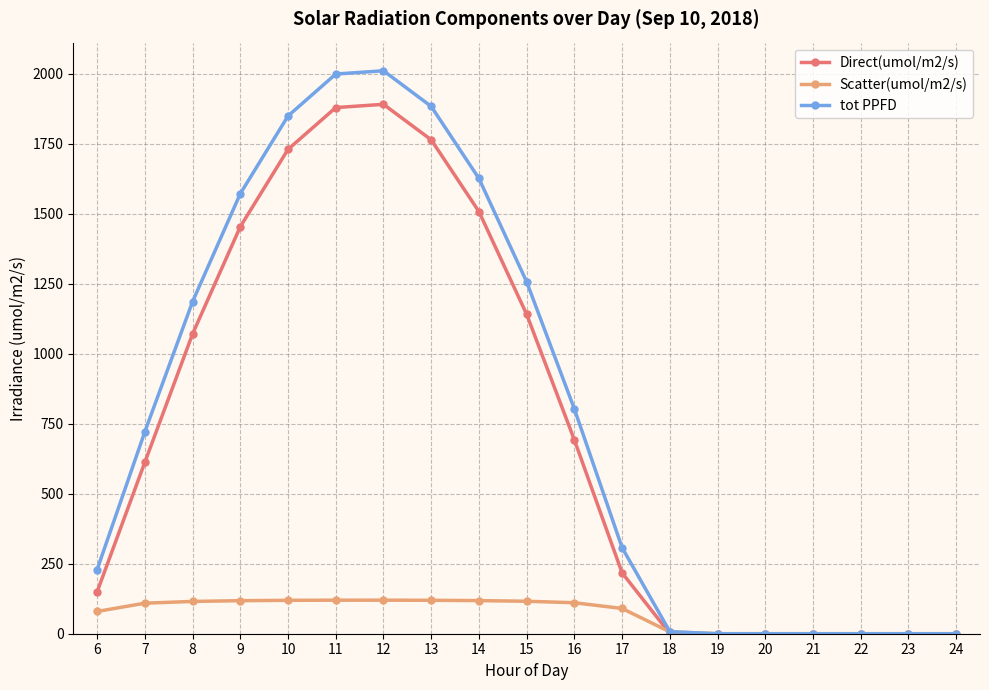

List the series in order of their peak value, highest first.

tot PPFD, Direct(umol/m2/s), Scatter(umol/m2/s)